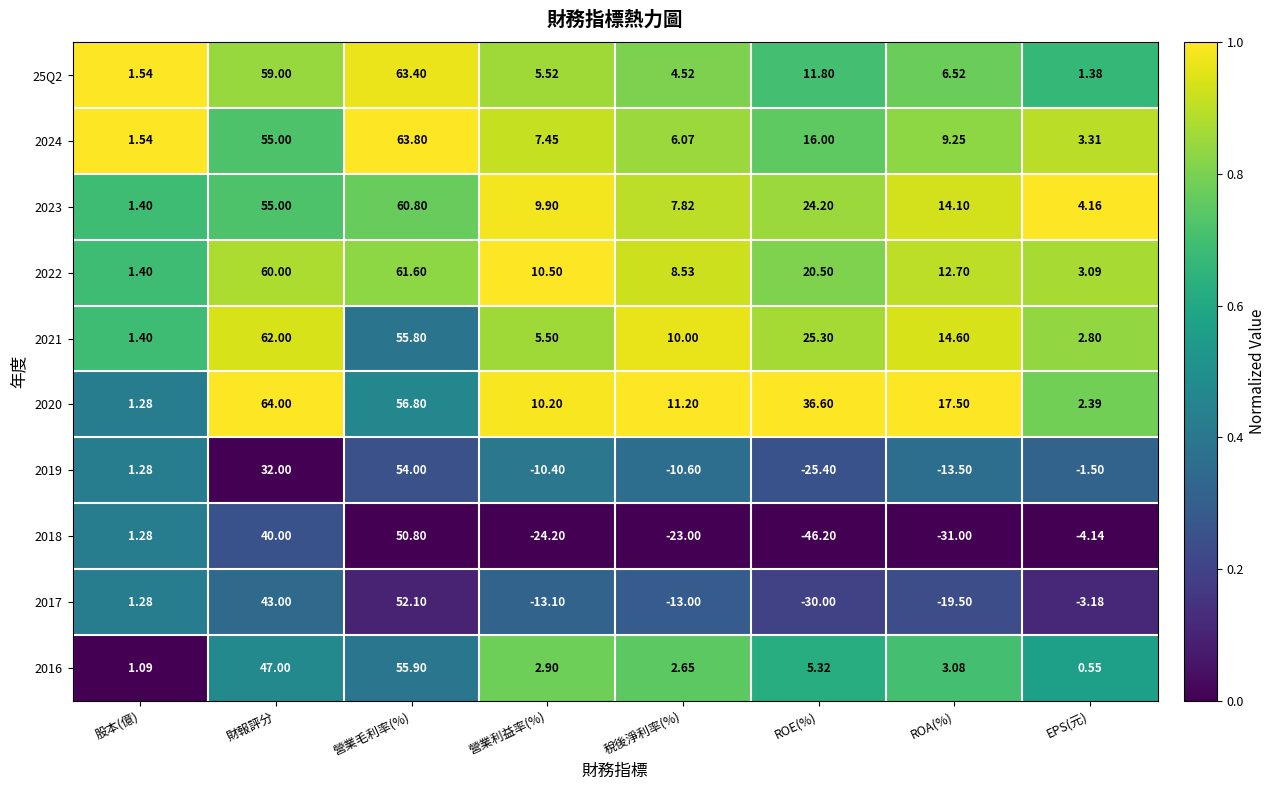

At which label does 2023 first exceed 14?

財報評分